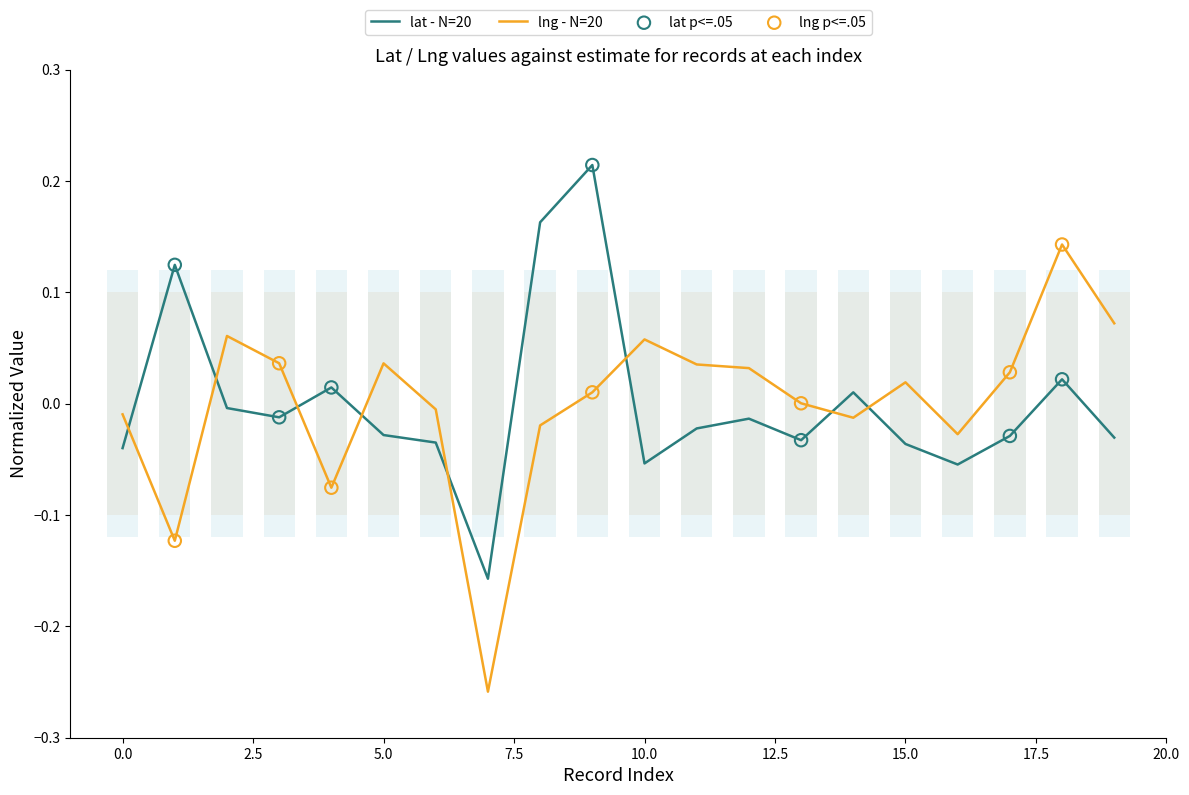

At which category is the sum across all series the highest?

9